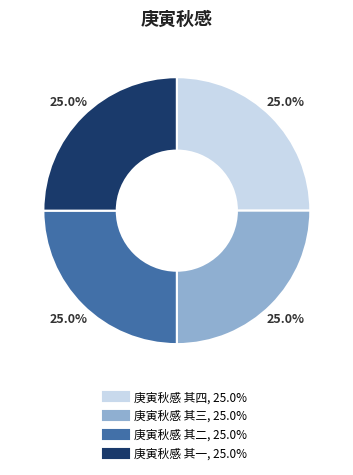

Approximately how many times larger is the value at 庚寅秋感 其二 compared to 庚寅秋感 其一?

1.0